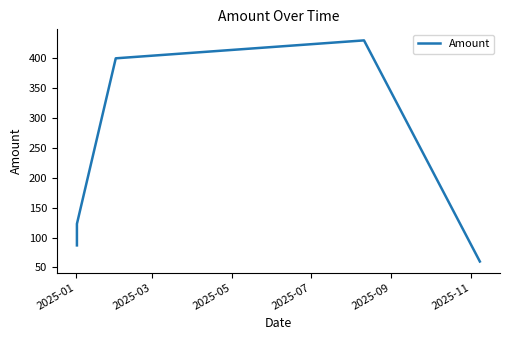

At which category does the chart reach its minimum across all series?

2025-11